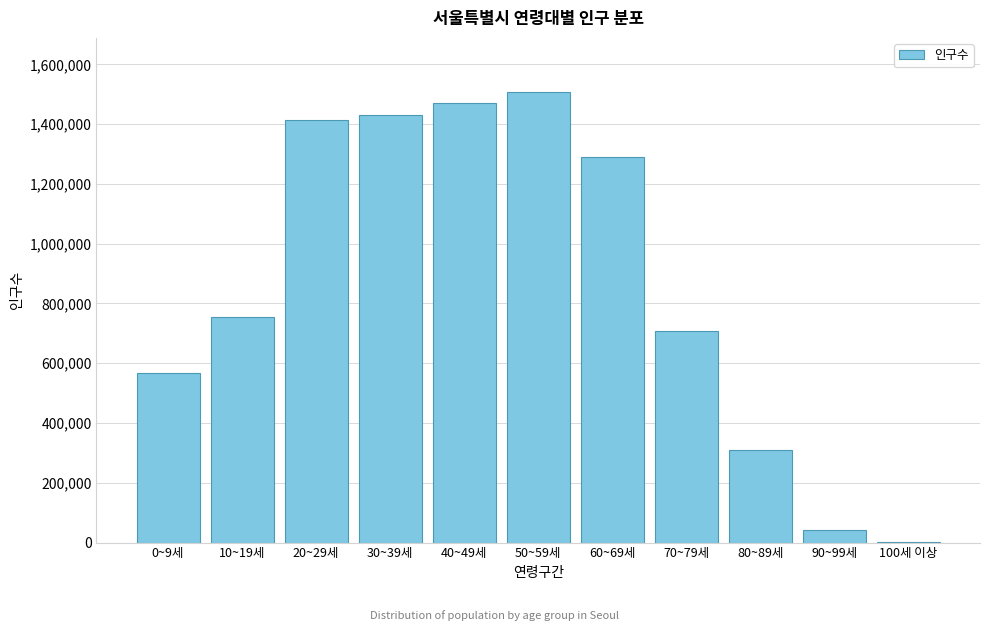

Reading left to right, extract all data points from this chart.

0~9세=567846	10~19세=753608	20~29세=1414109	30~39세=1431377	40~49세=1471932	50~59세=1507508	60~69세=1290016	70~79세=708167	80~89세=308073	90~99세=42528	100세 이상=1723